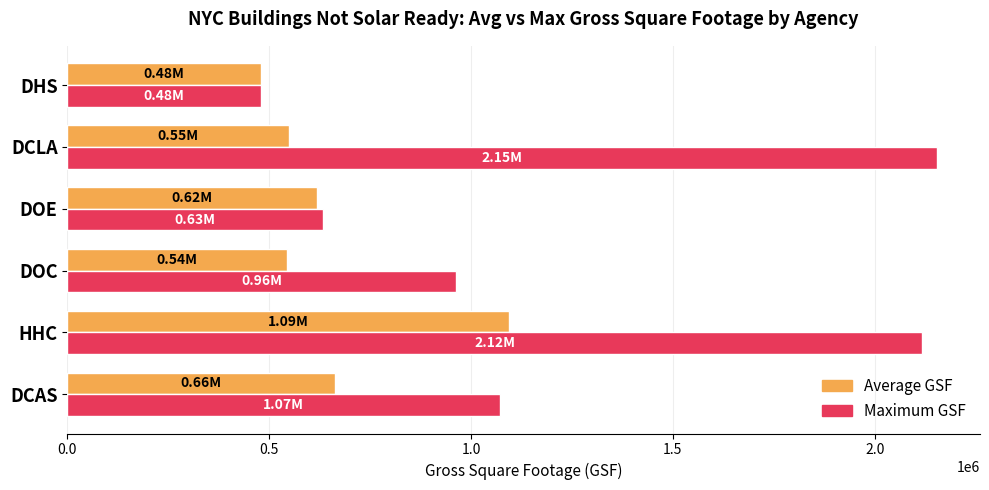

Count the number of categories in the chart.

6